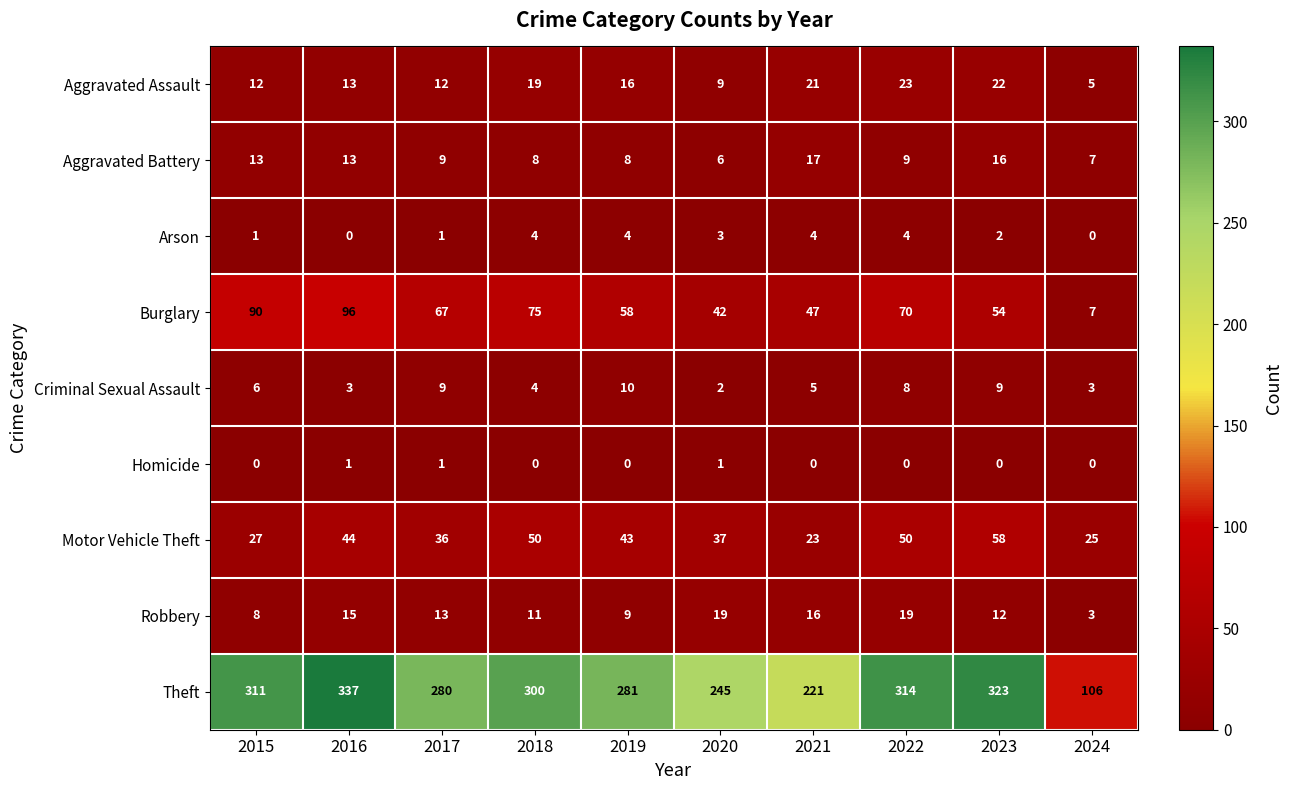

True or false: Criminal Sexual Assault has a value of 6 at 2019.

False